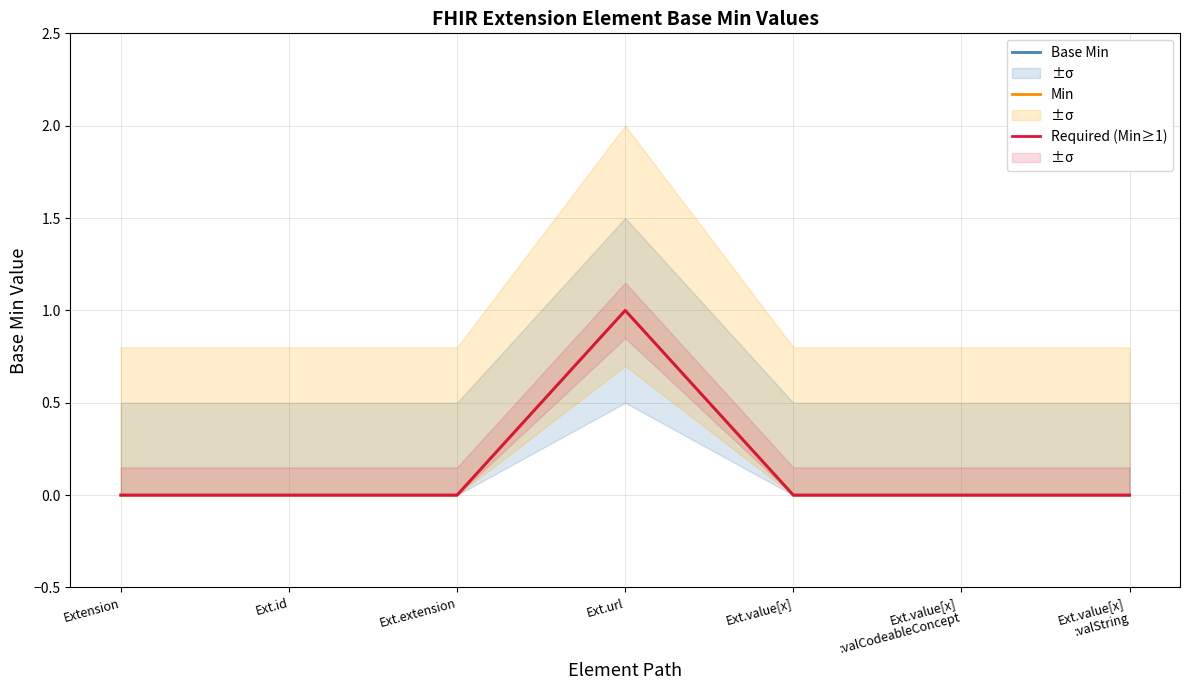

Is it true that Base Min equals 0 at Ext.value[x]
:valString?

True